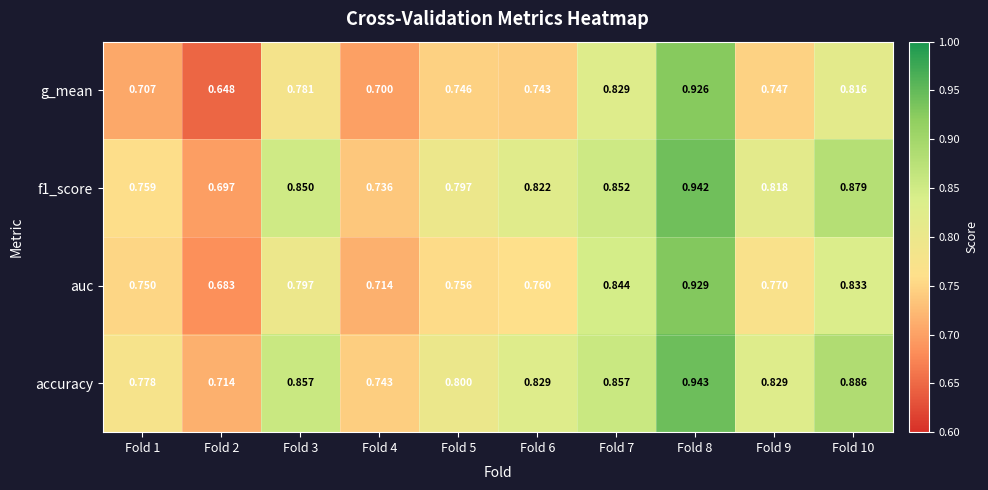

Is the value of auc at Fold 2 greater than the value of f1_score at Fold 4?

No